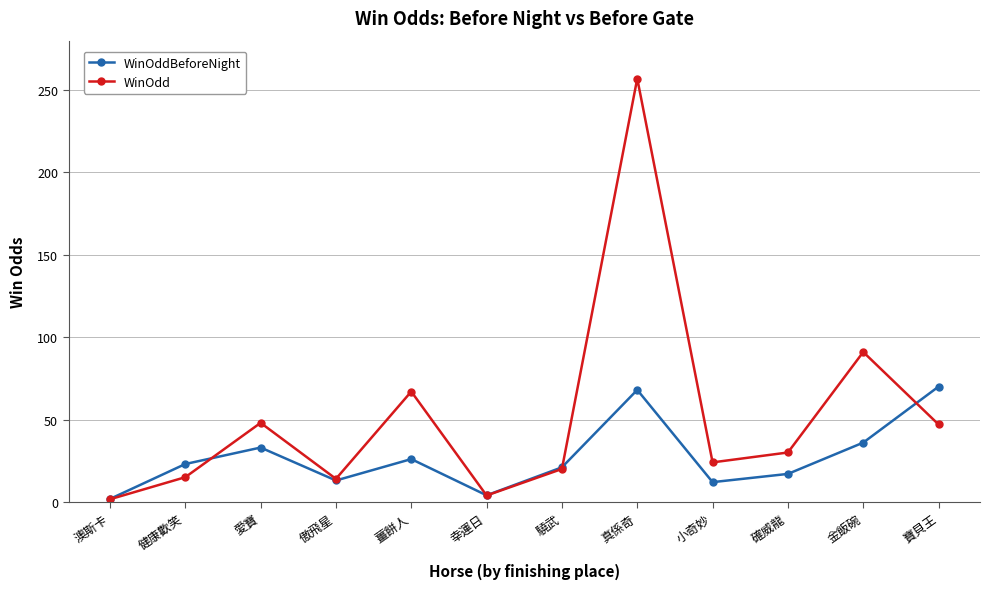

Which series has the largest range (max minus min)?

WinOdd